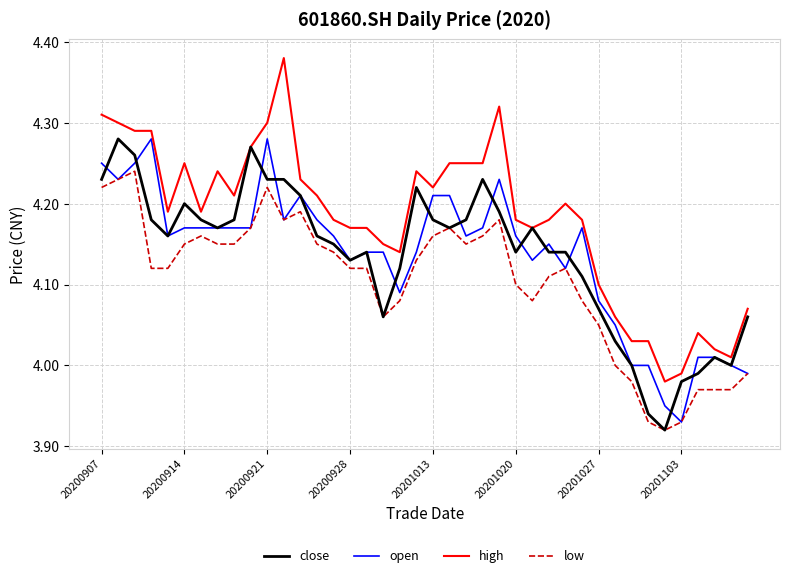

Which series has the largest range (max minus min)?

high